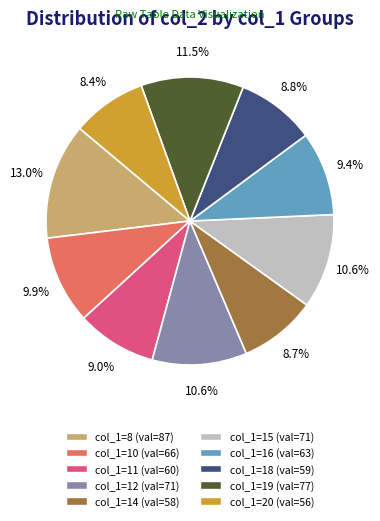

Is there any slice that represents more than half of the pie?

No